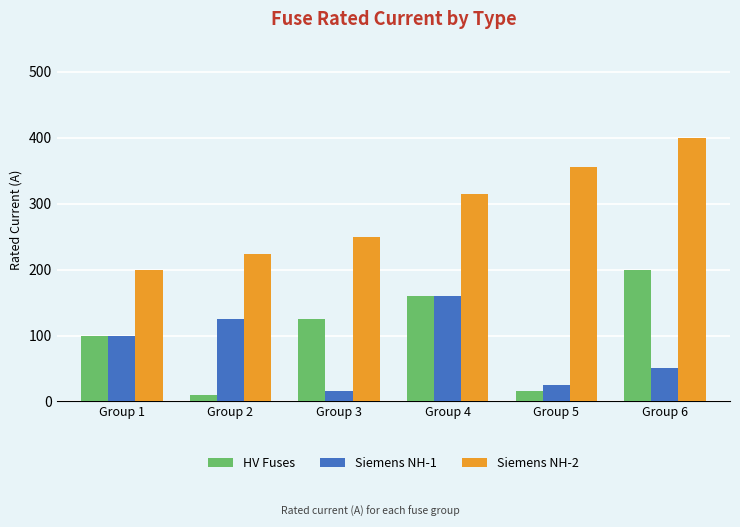

List the labels in order of HV Fuses value, largest first.

Group 6, Group 4, Group 3, Group 1, Group 5, Group 2